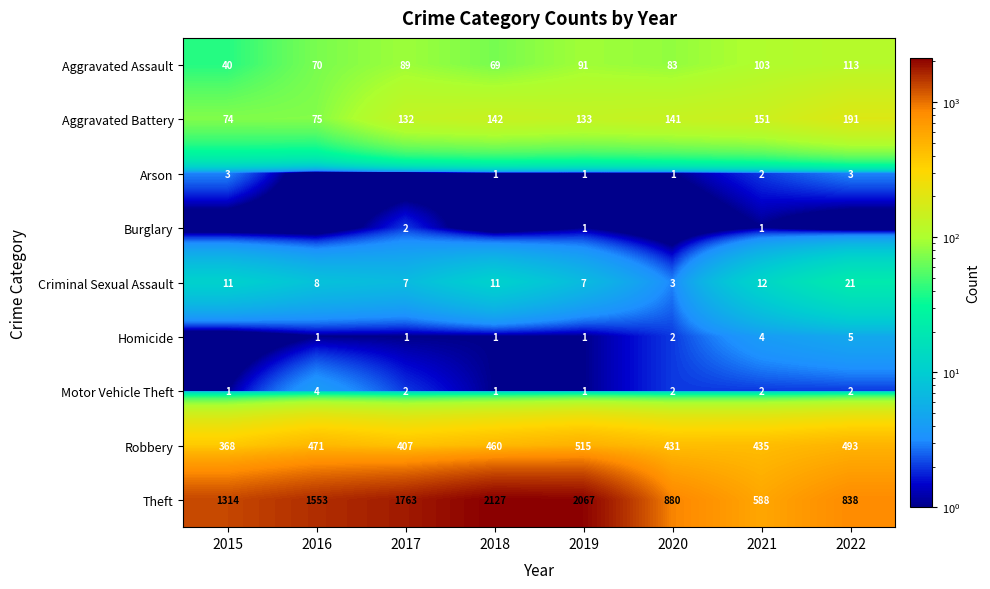

At which category does the chart reach its minimum across all series?

2016